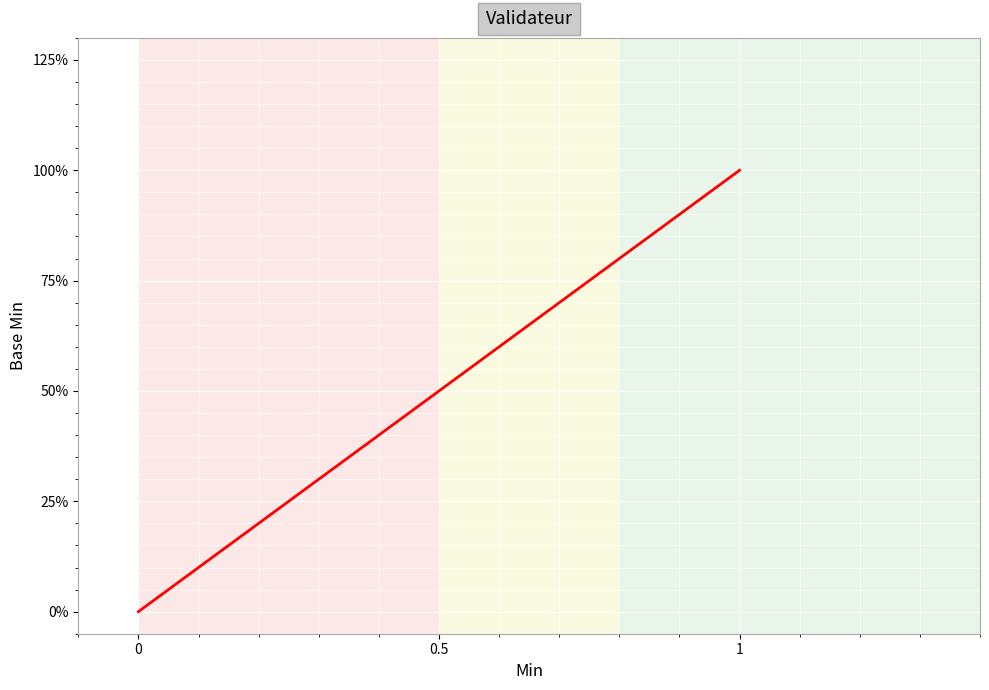

What is the value of the 3rd point from the left?

1